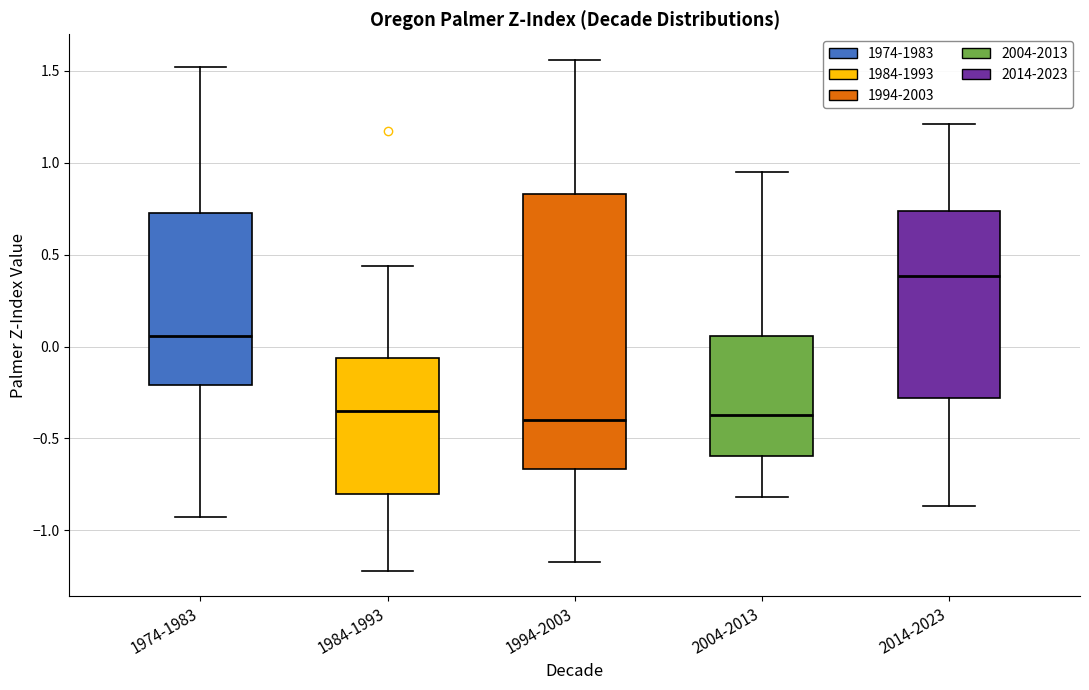

Which box has the highest median line?

2014-2023